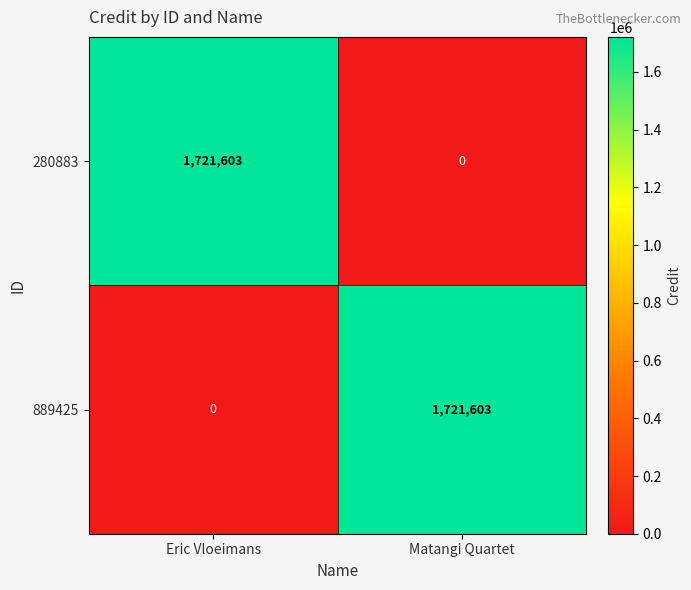

What is the difference between the highest and lowest values at Matangi Quartet?

1721603